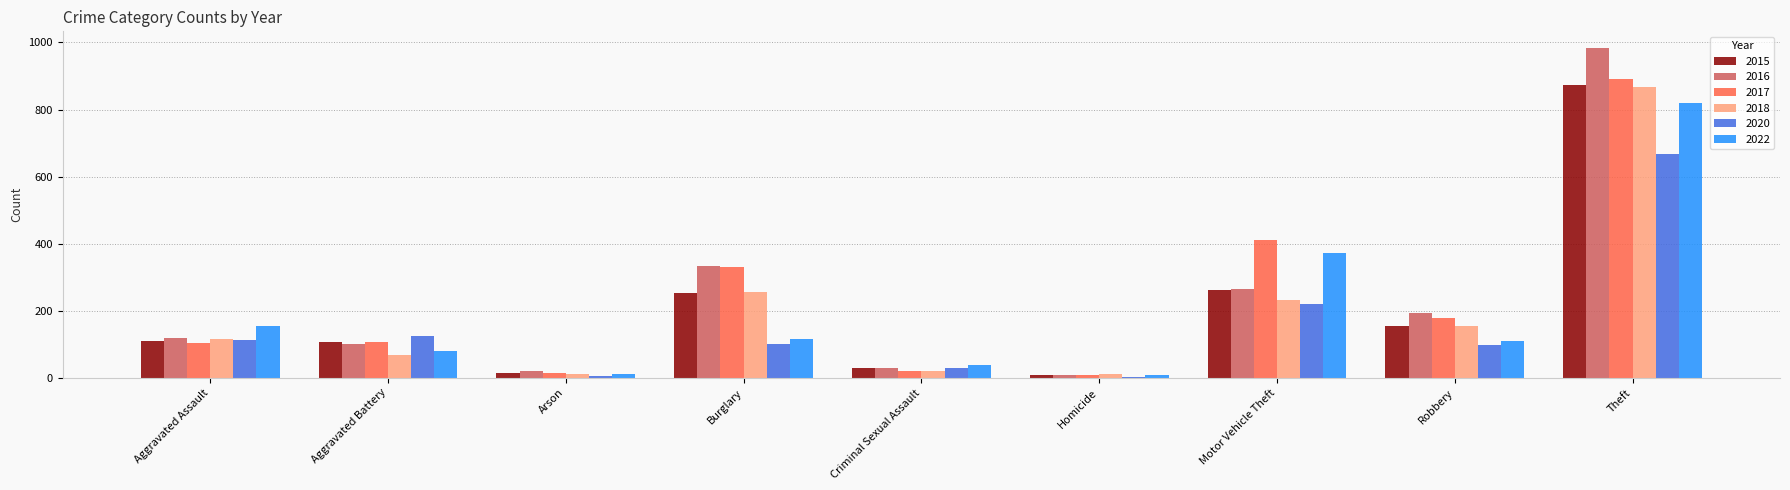

At which label is 2018 closest to 439?

Burglary